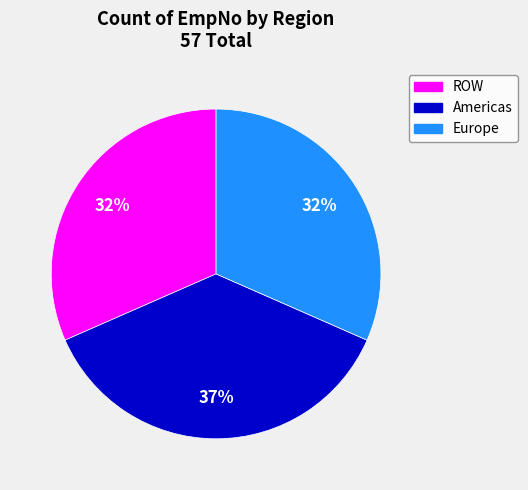

What is the ratio of the value at Americas to the value at Europe?

1.2